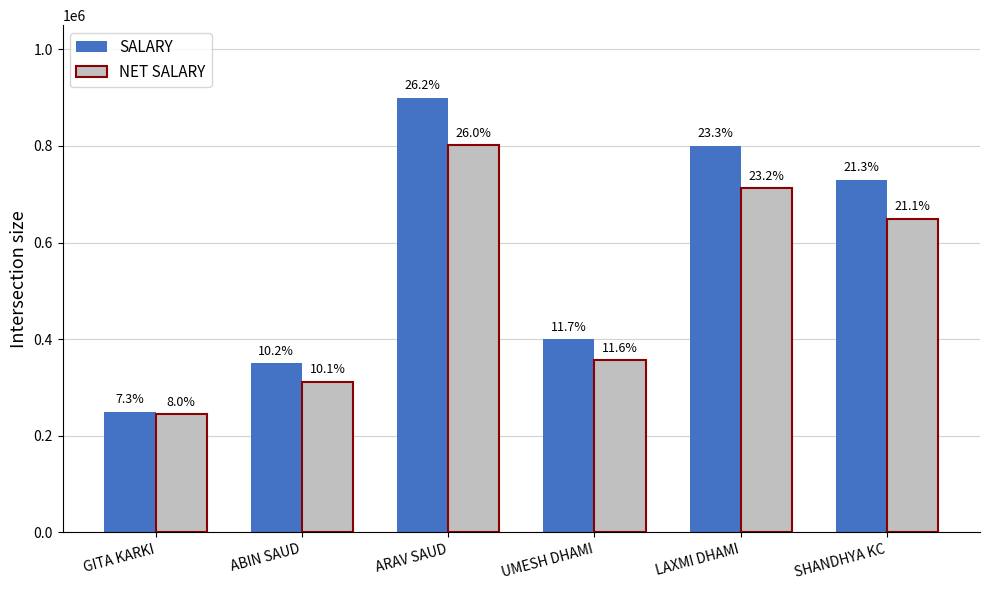

Between GITA KARKI and LAXMI DHAMI, which series saw the biggest shift?

SALARY